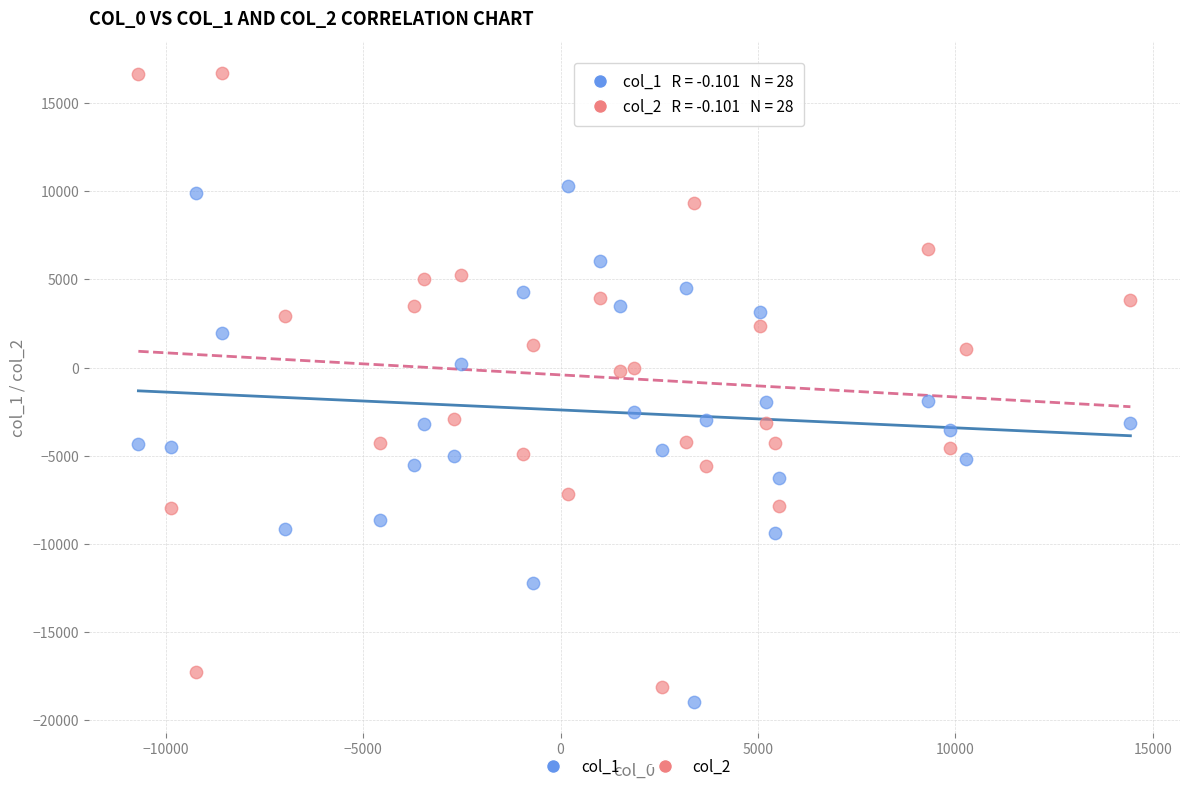

Across all data points, what is the range of Y values (max minus min)?

35674.3